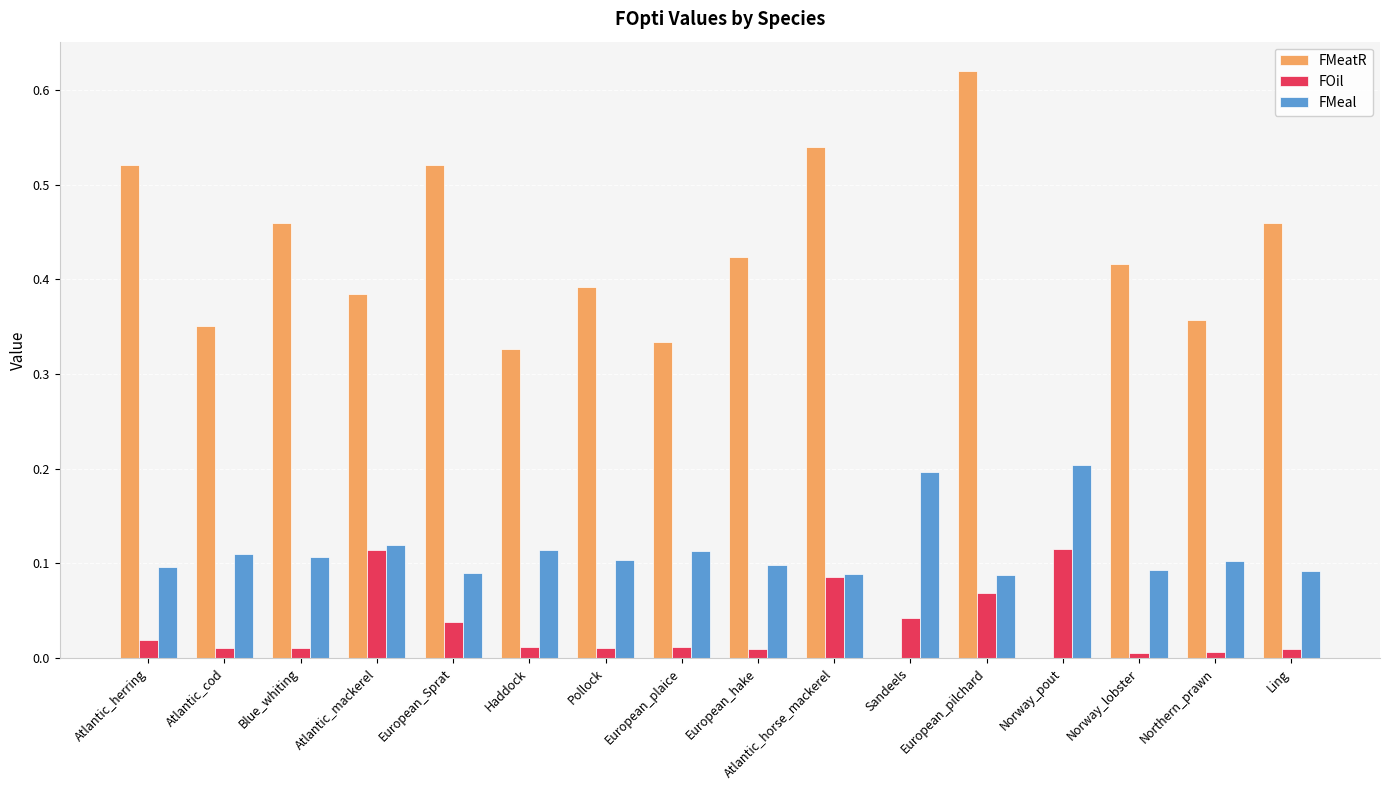

At which category is the sum across all series the highest?

European_pilchard